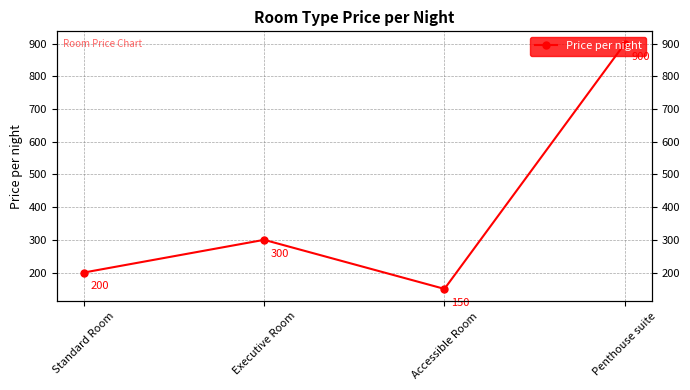

Which has a higher value, Penthouse suite or Executive Room?

Penthouse suite